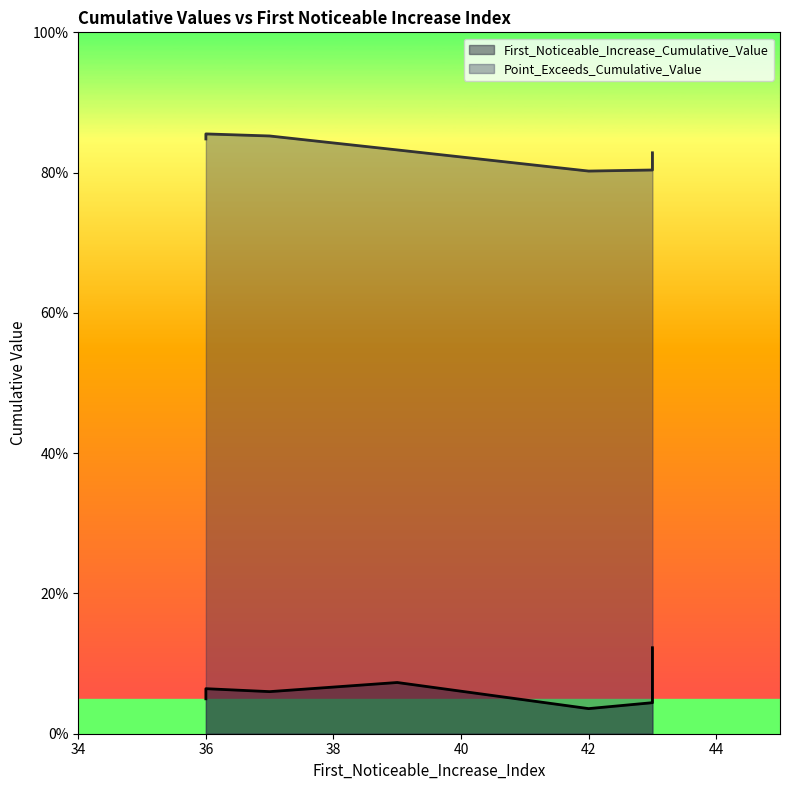

How many Point_Exceeds_Cumulative_Value values are between 0 and 1?

10